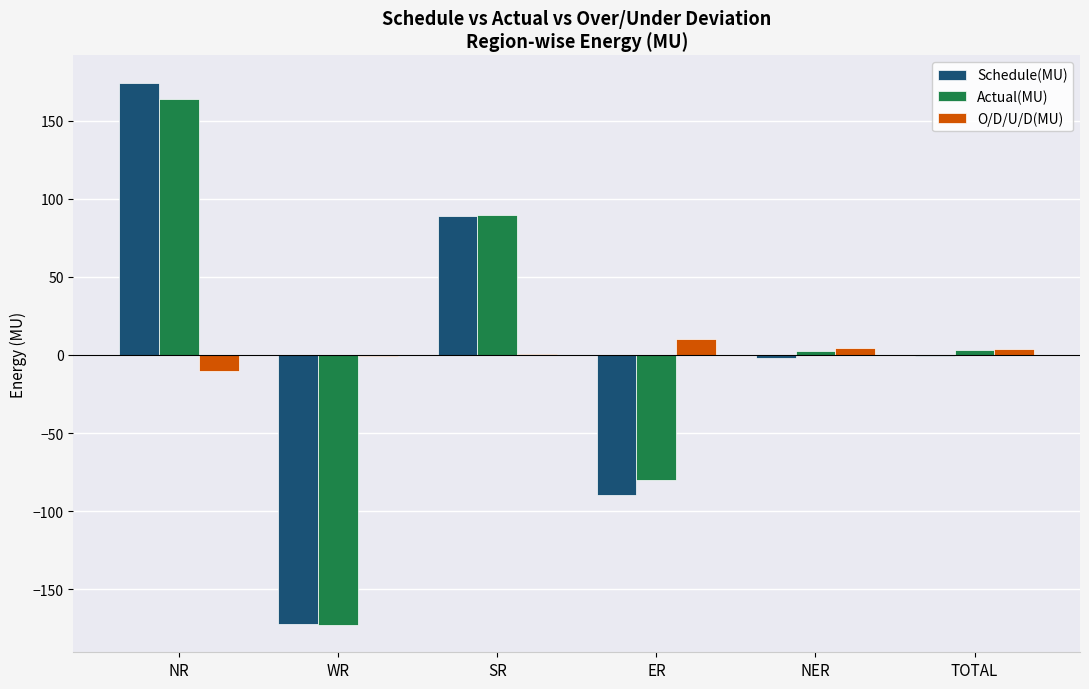

Is it true that Actual(MU) equals 159.2 at SR?

False